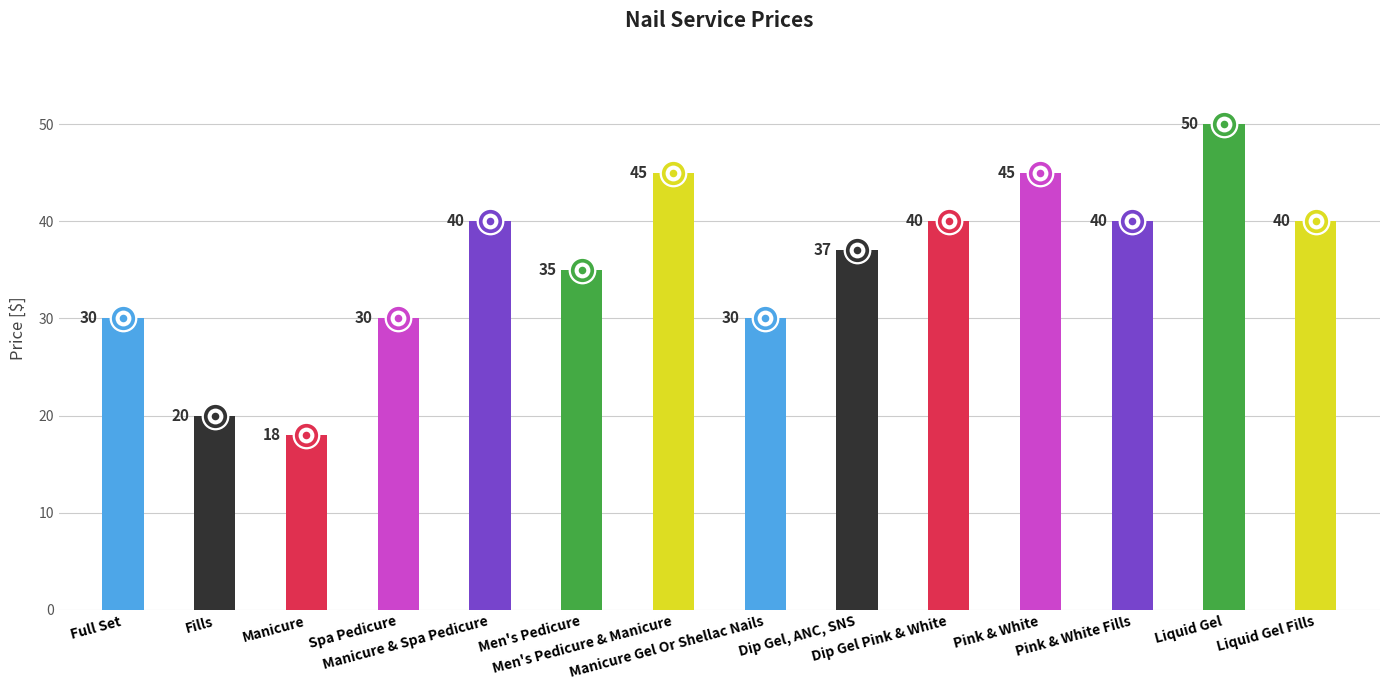

What is the change in value from Fills to Men's Pedicure?

+15